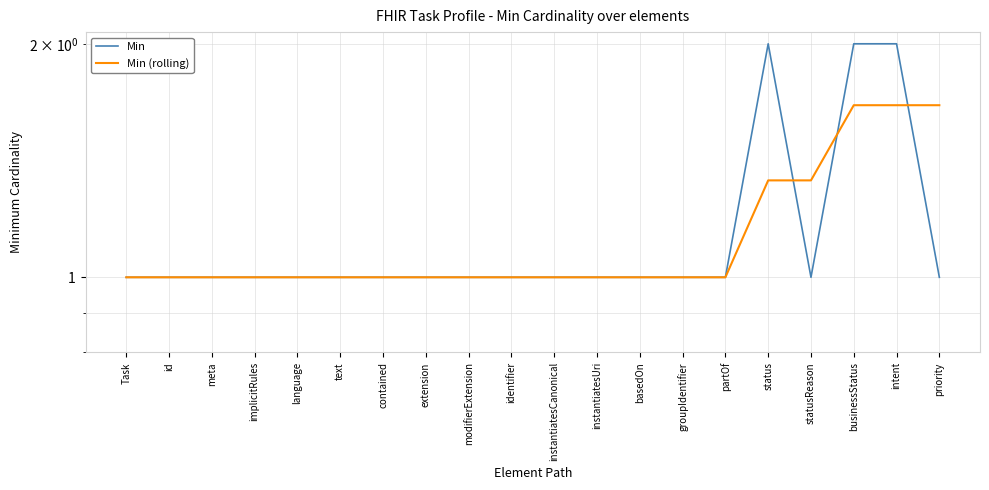

True or false: Min (rolling) has more than 2 interior local peaks.

False